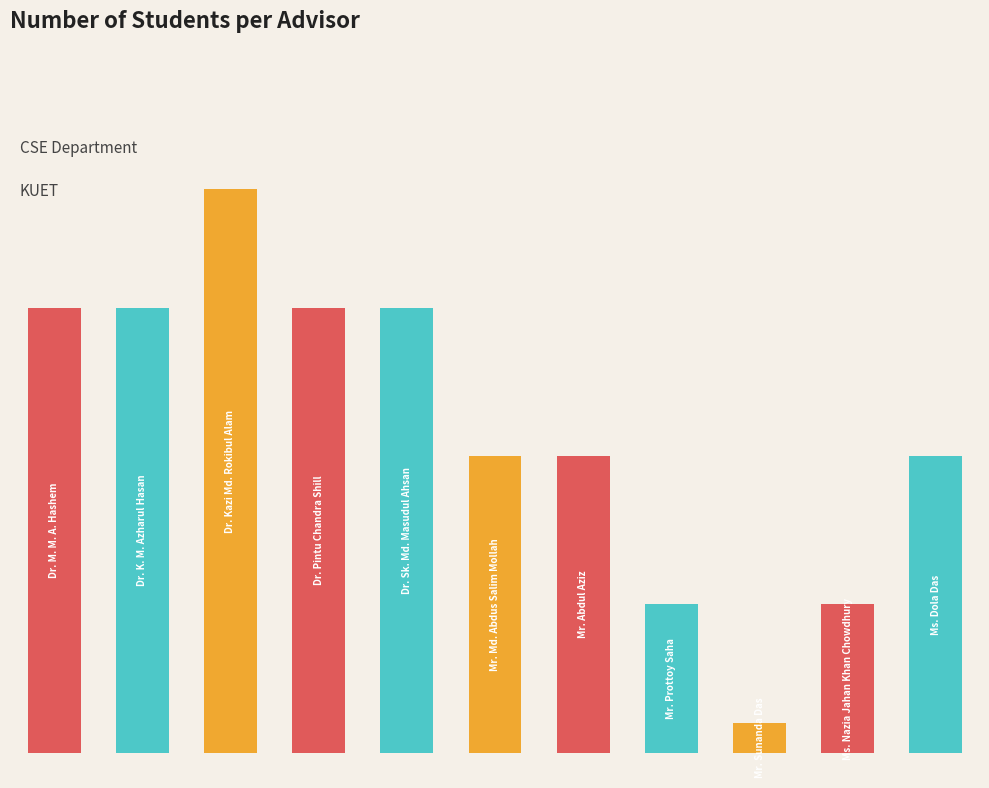

What is the maximum value shown in the chart?

19